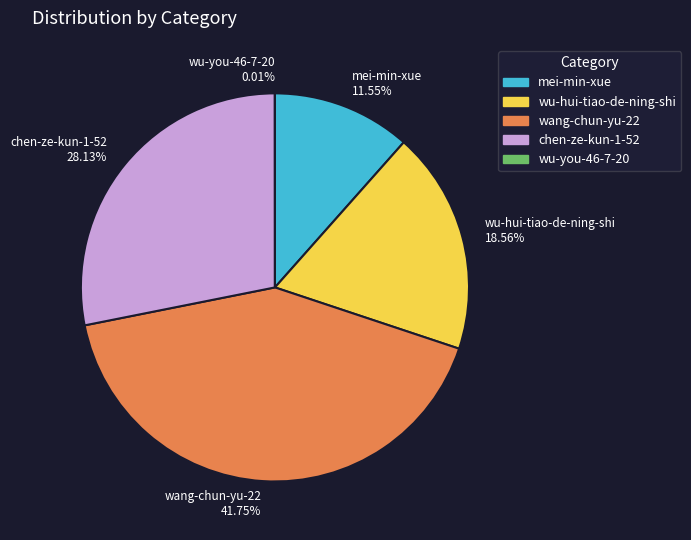

Approximately how many times larger is the value at mei-min-xue 11.55% compared to wang-chun-yu-22 41.75%?

0.3